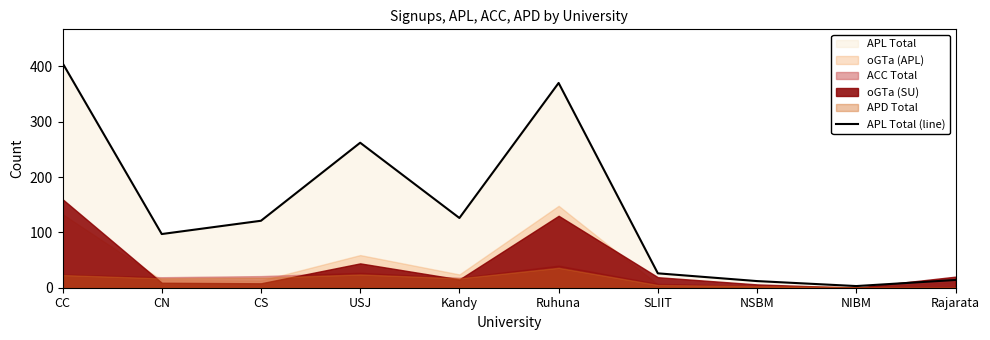

What is the value of the 10th point from the left?

14